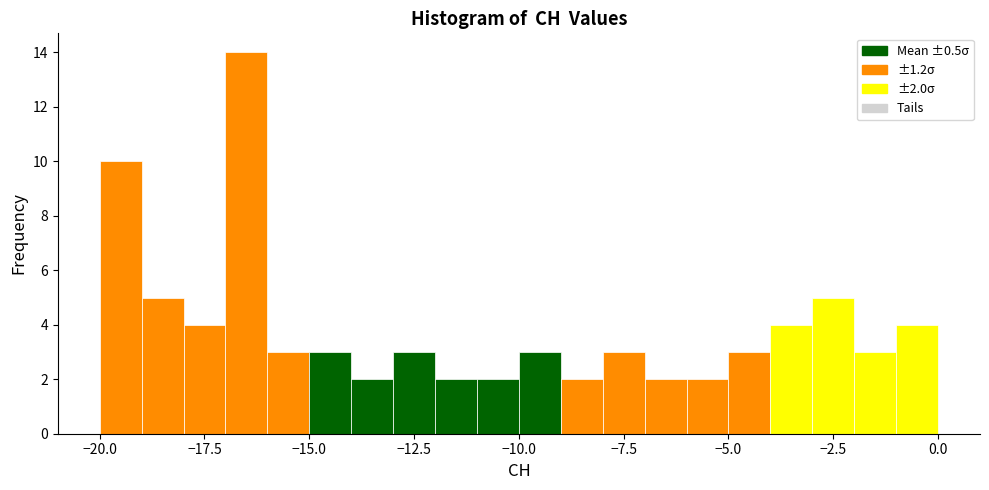

Read against the x-axis, roughly where is the centre of the tallest bar?

-16.5